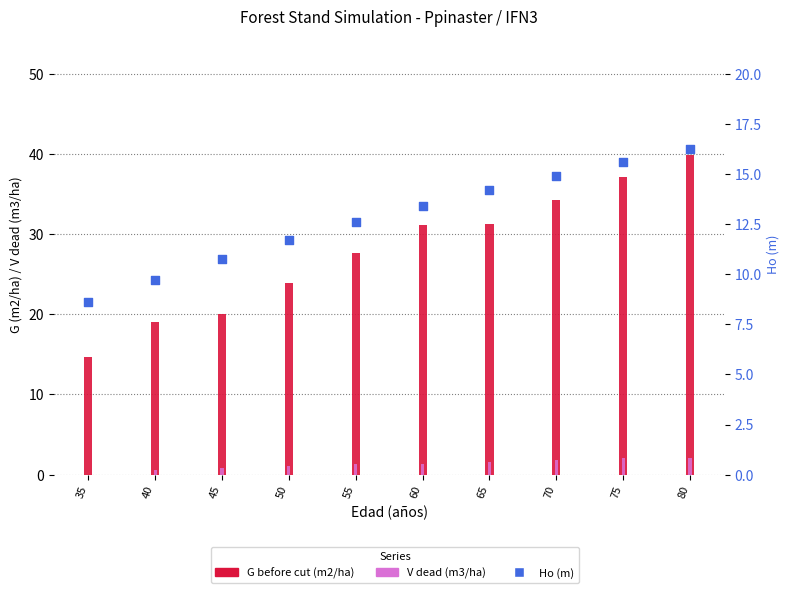

What are all the series names shown in the legend?

G before cut (m2/ha), V dead (m3/ha), Ho (m)